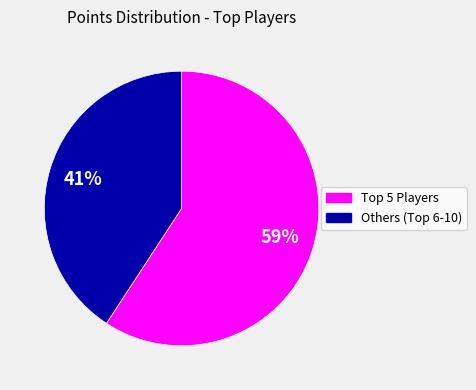

Is there any slice that represents more than half of the pie?

Yes